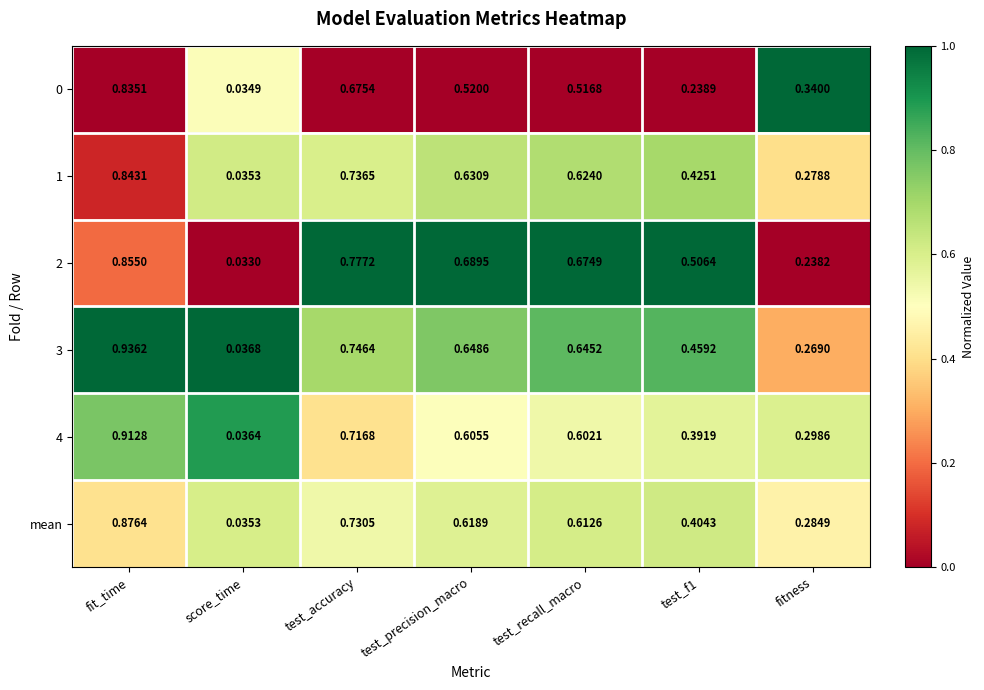

At which category does the chart reach its minimum across all series?

score_time